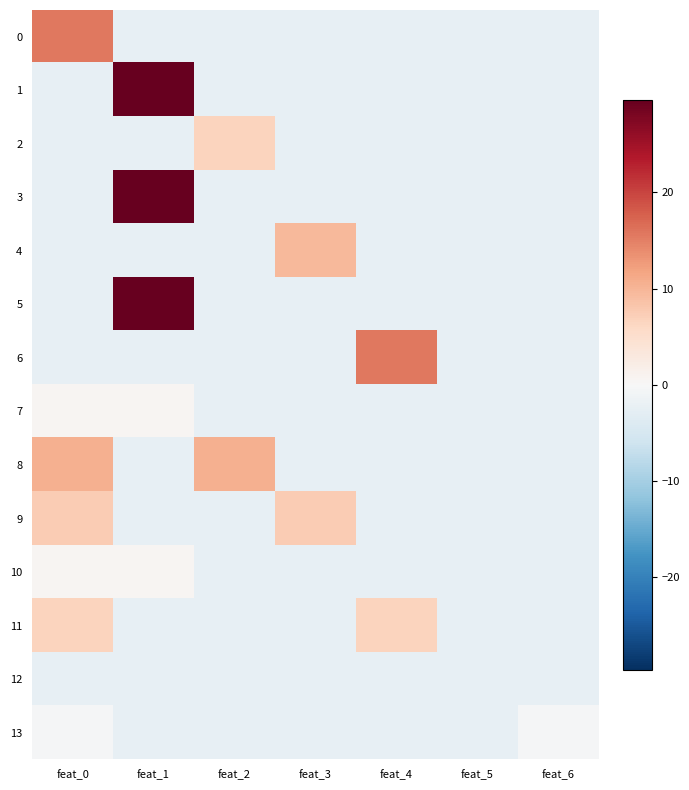

Which series has the largest range (max minus min)?

1